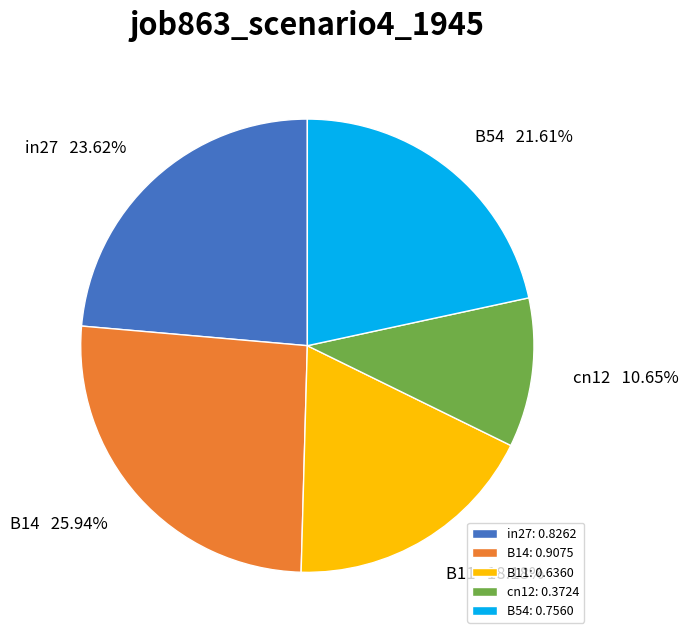

Is there a majority slice in this chart?

No